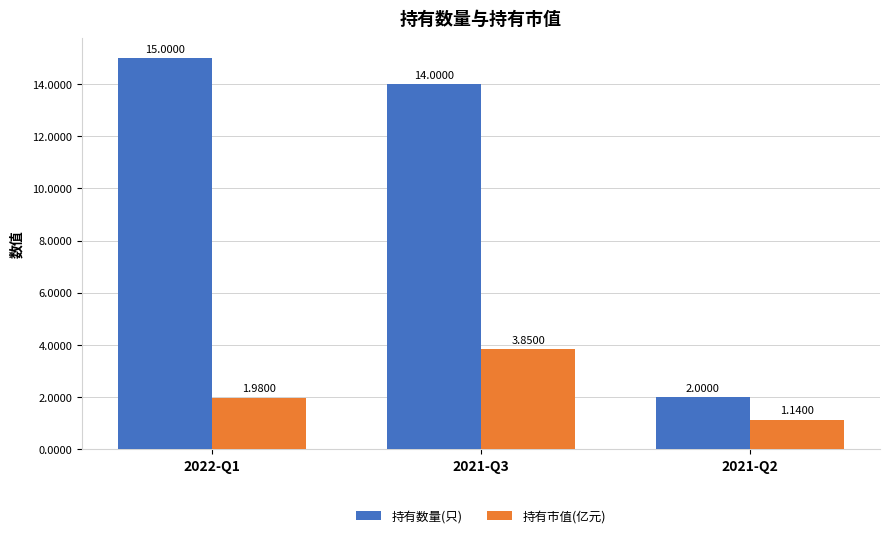

How many bars are there in each group?

2